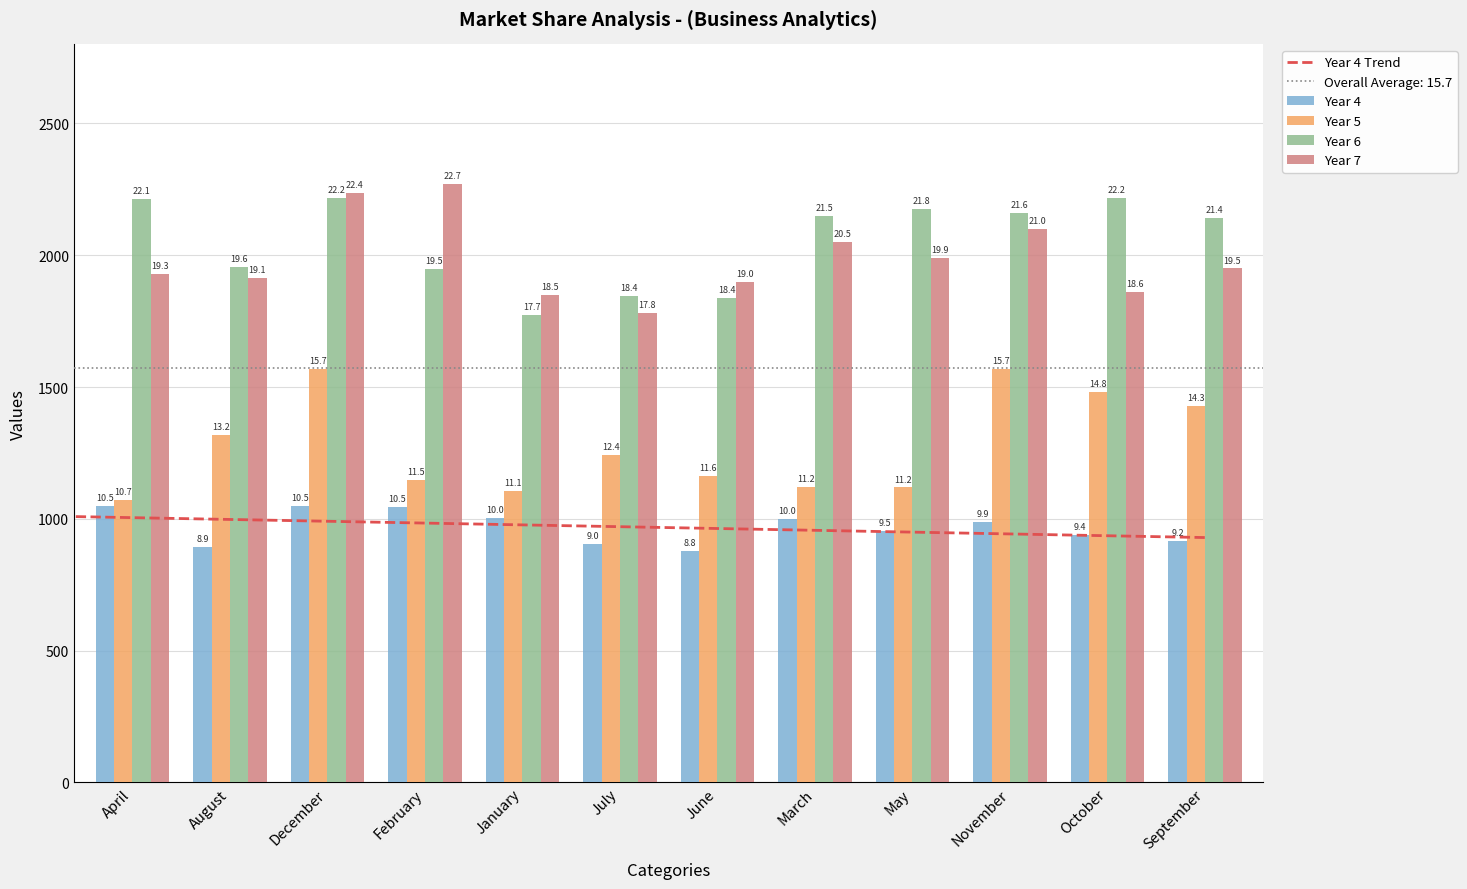

Reading right to left, transcribe all the data shown in this chart.

Year 4: September=917.4	October=937.5	November=989.0	May=955.0	March=1001.3	June=880.0	July=904.8	January=1003.7	February=1046.2	December=1048.7	August=892.4	April=1050.3
Year 5: September=1428.9	October=1481.0	November=1569.9	May=1119.1	March=1121.0	June=1162.9	July=1244.2	January=1105.8	February=1146.3	December=1569.9	August=1317.6	April=1071.9
Year 6: September=2139.9	October=2216.0	November=2160.6	May=2177.3	March=2150.5	June=1837.0	July=1844.7	January=1773.3	February=1946.5	December=2217.5	August=1957.1	April=2214.8
Year 7: September=1950.0	October=1860.0	November=2100.0	May=1990.0	March=2050.0	June=1900.0	July=1780.0	January=1850.0	February=2272.2	December=2237.4	August=1912.2	April=1930.6